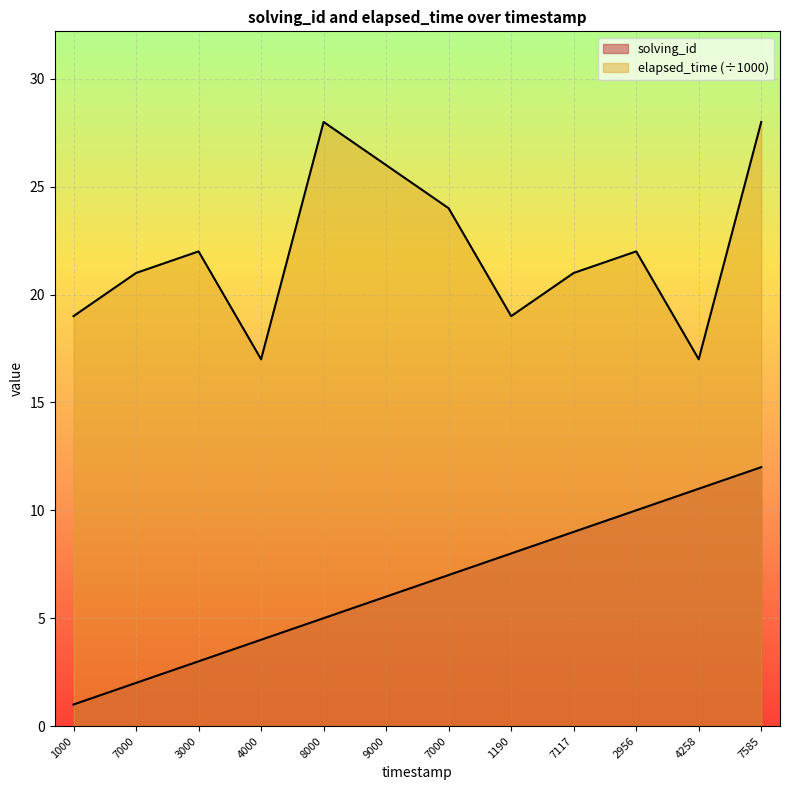

Is the value of elapsed_time at 7585 greater than the value of solving_id at 7000?

Yes